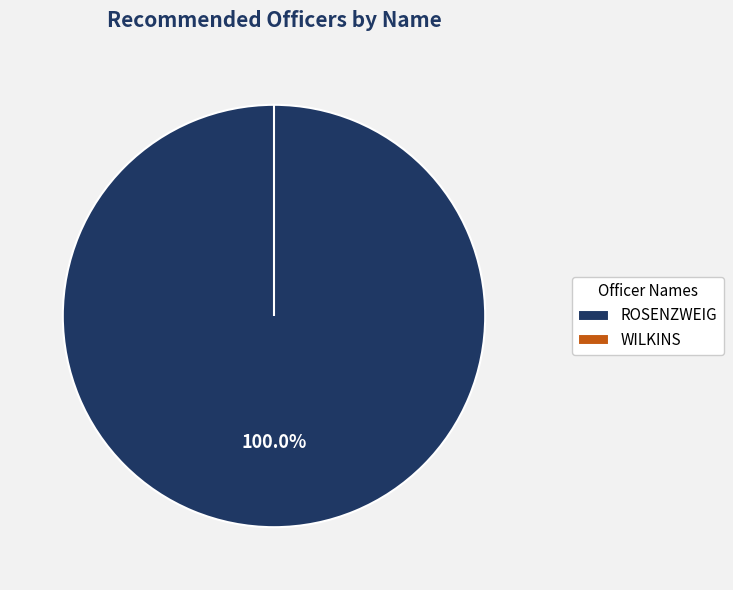

Is there any slice that represents more than half of the pie?

Yes